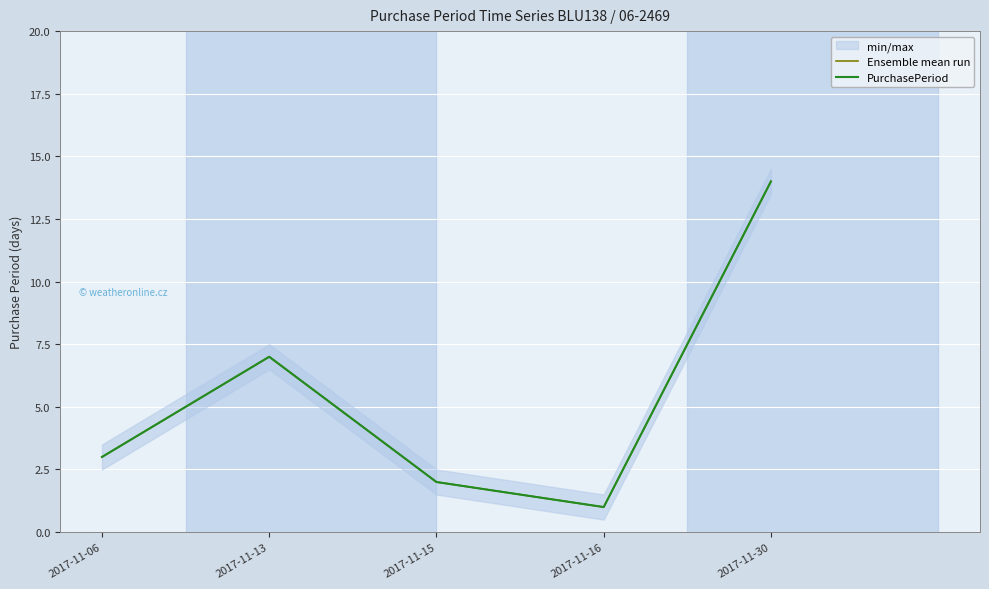

How many lines are shown in the chart?

2